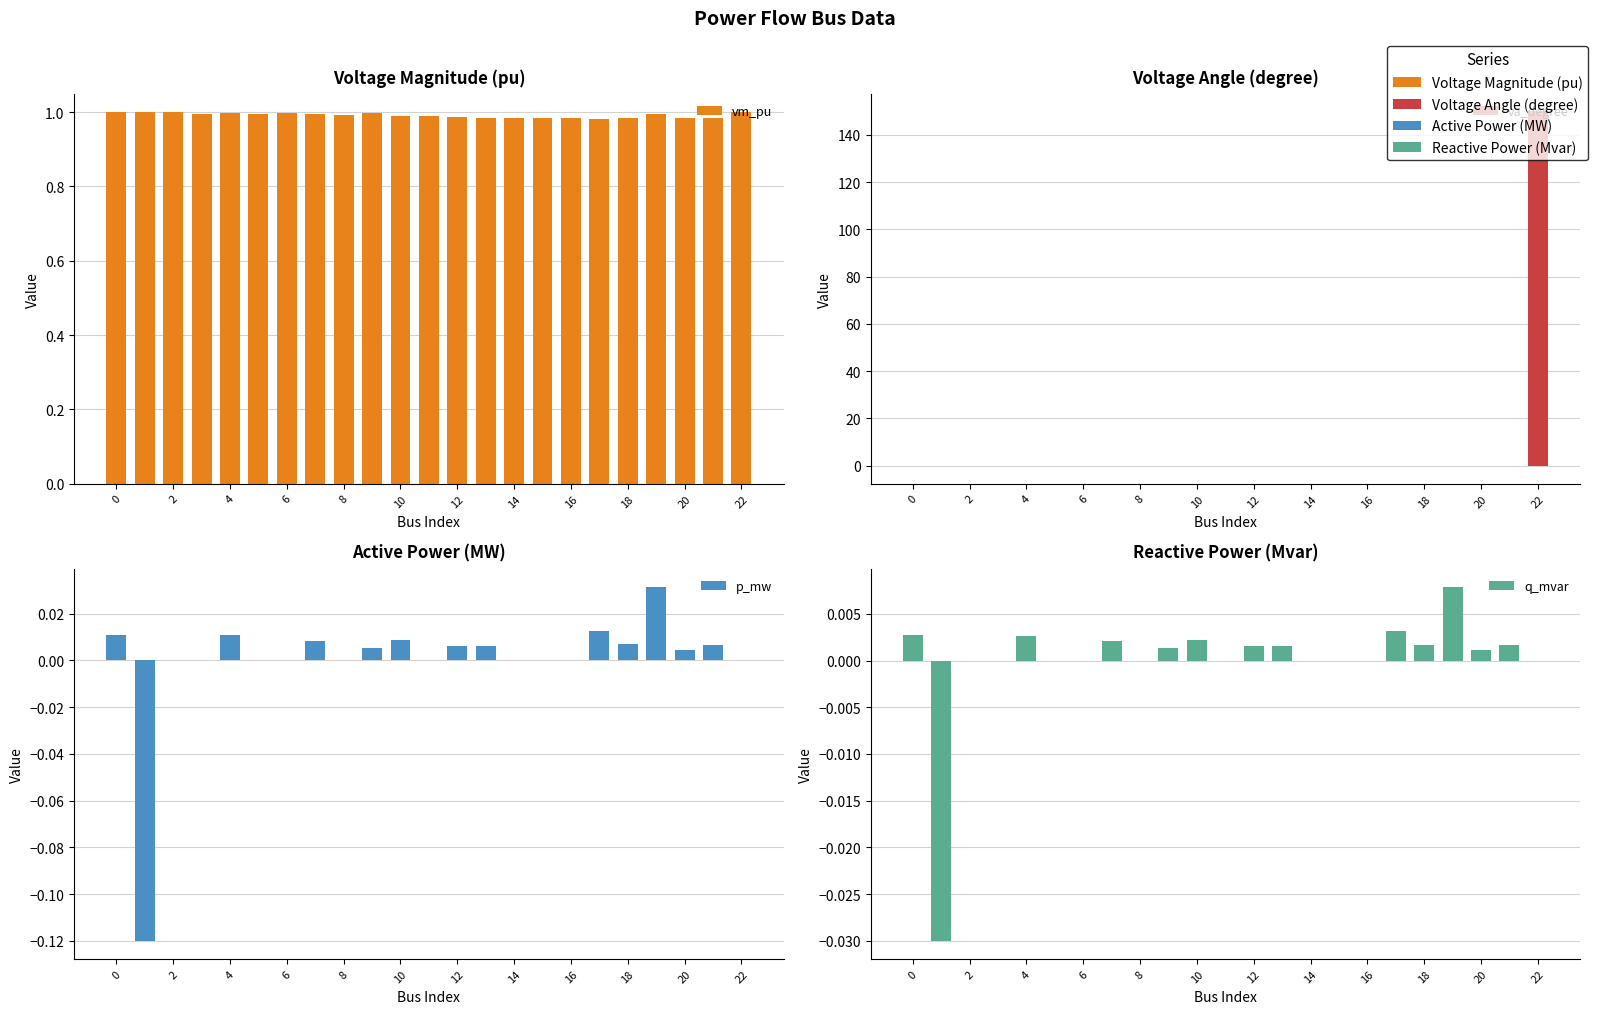

What is the spread (max minus min) of values at 18?

1.0